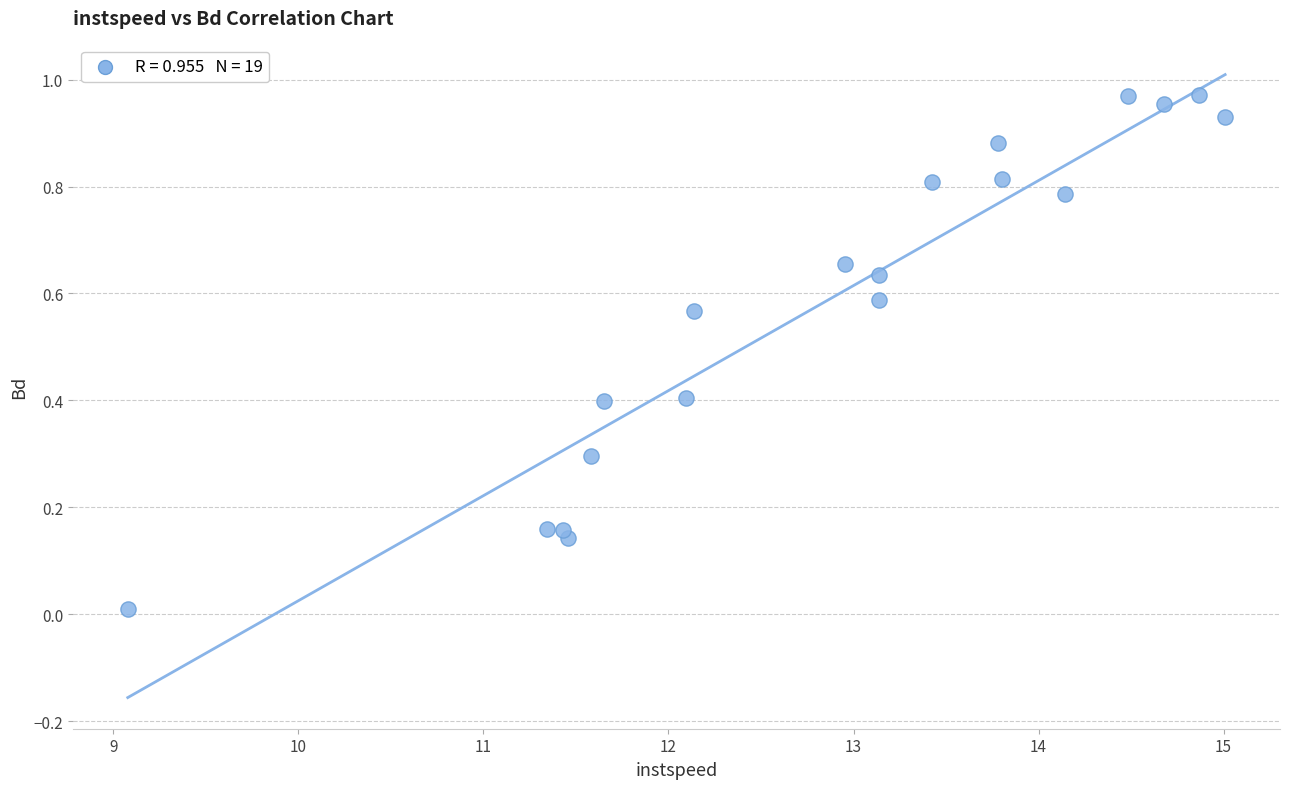

What is the range of X values (max minus min)?

5.9